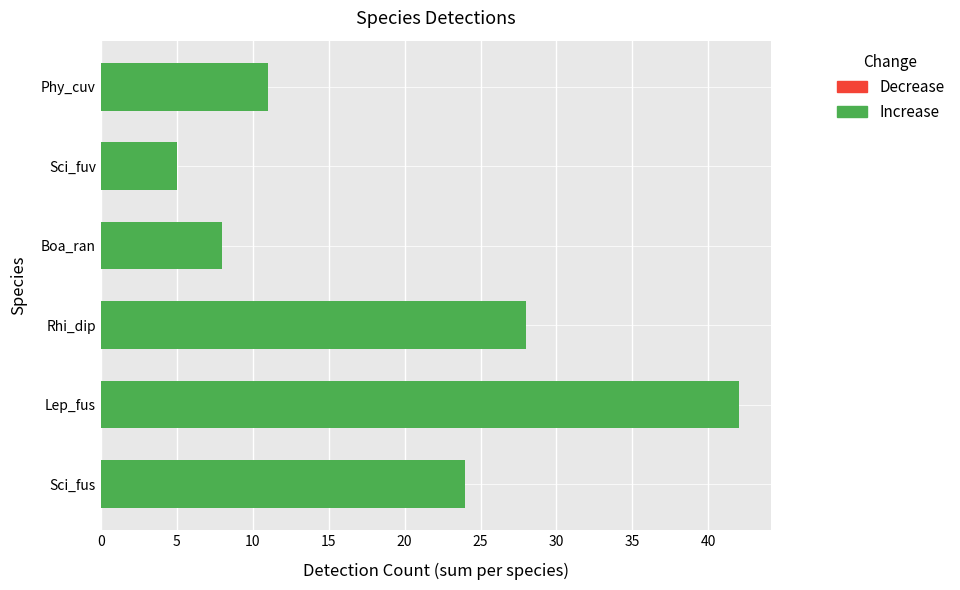

Rank the categories by value from lowest to highest.

Sci_fuv, Boa_ran, Phy_cuv, Sci_fus, Rhi_dip, Lep_fus